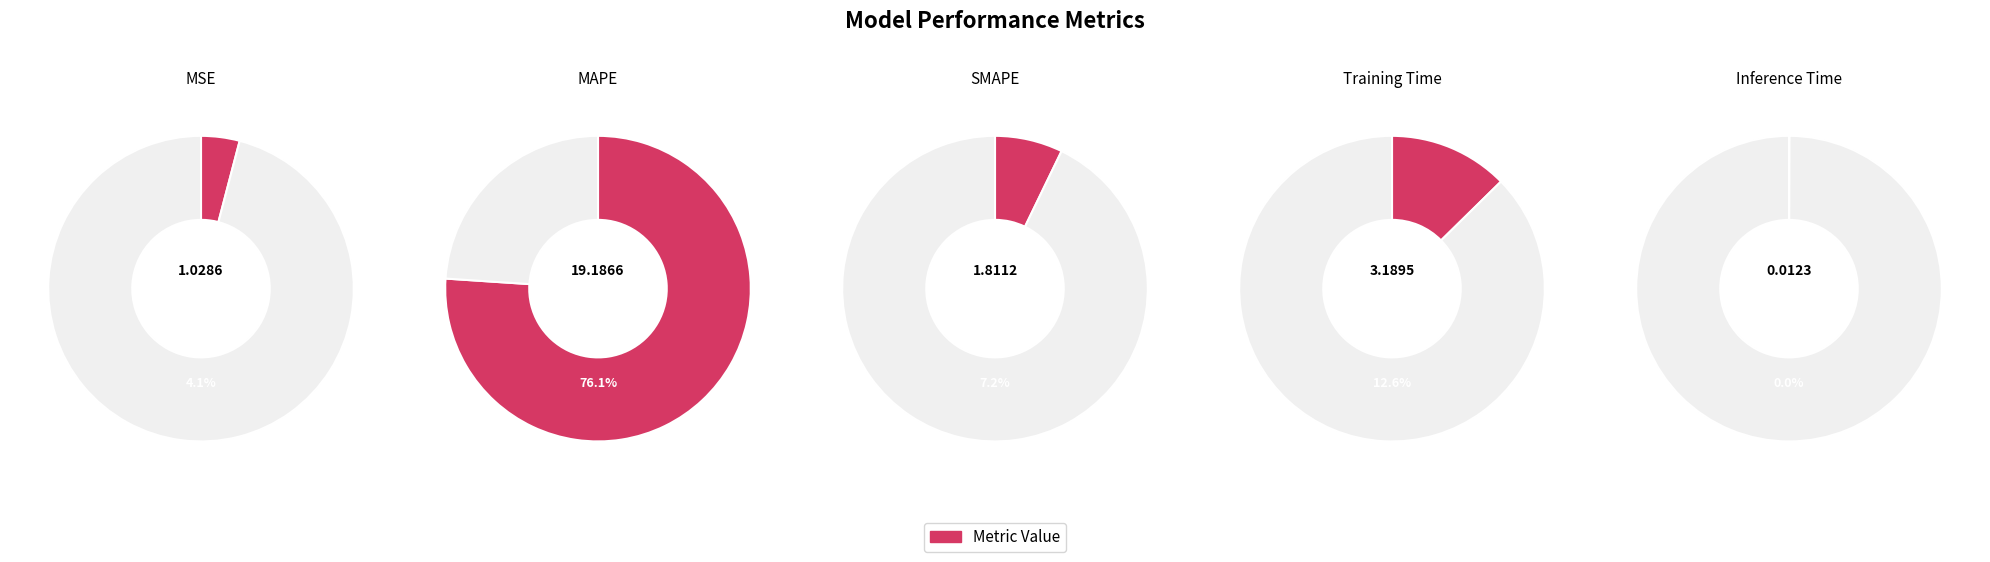

What percentage is NOT represented by Training Time?

87.4%